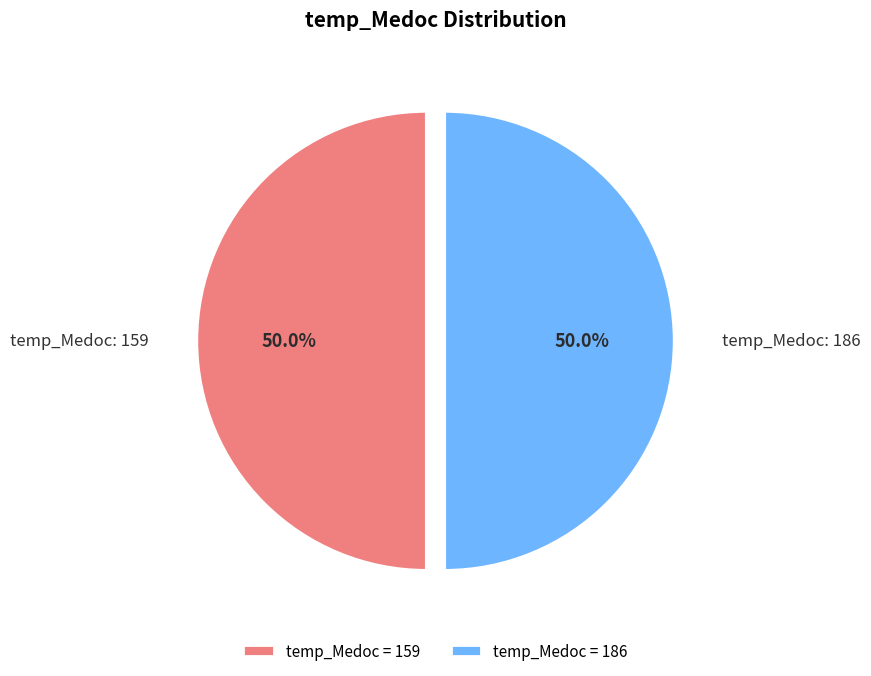

Approximately how many times larger is the value at temp_Medoc = 159 compared to temp_Medoc = 186?

1.0